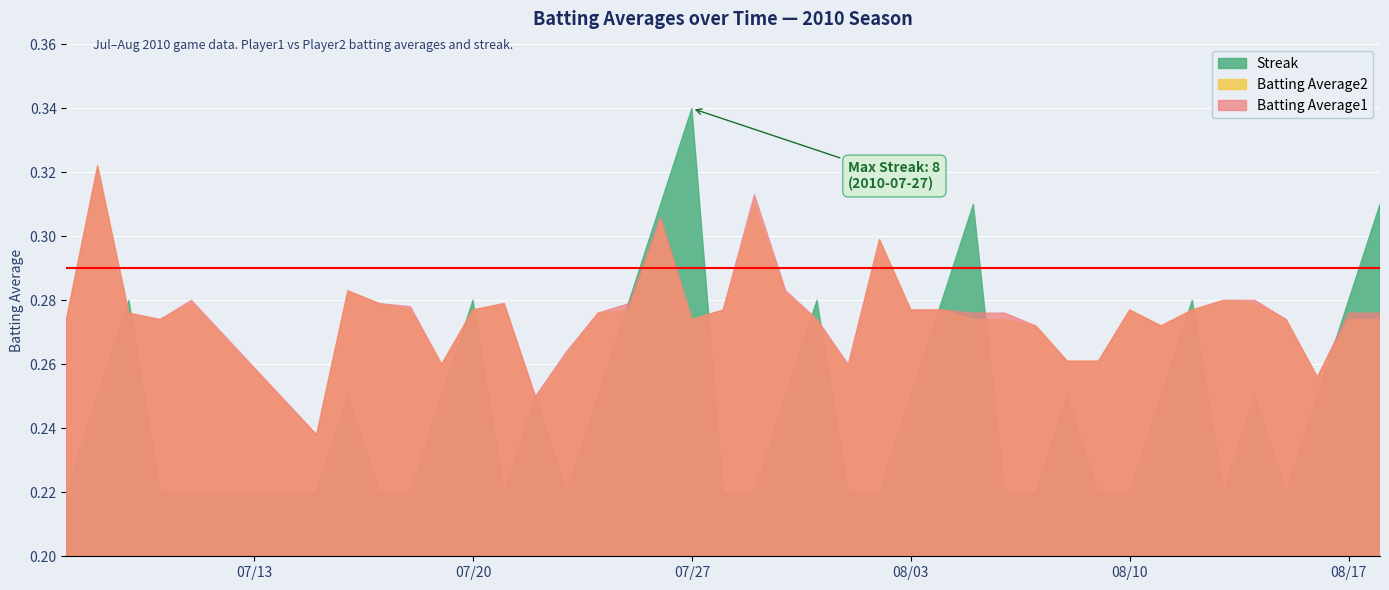

Which category has the highest value in the Streak series?

07/27